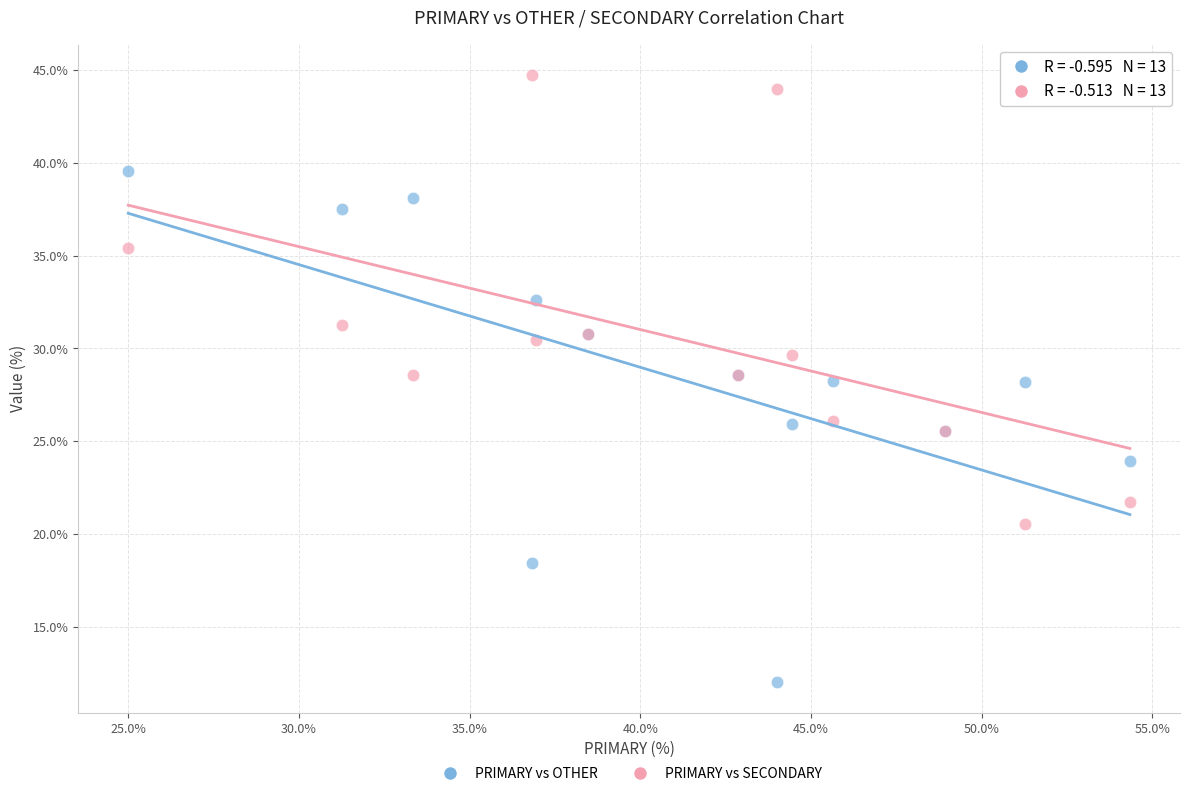

What are all the series names shown in the legend?

PRIMARY vs OTHER, PRIMARY vs SECONDARY